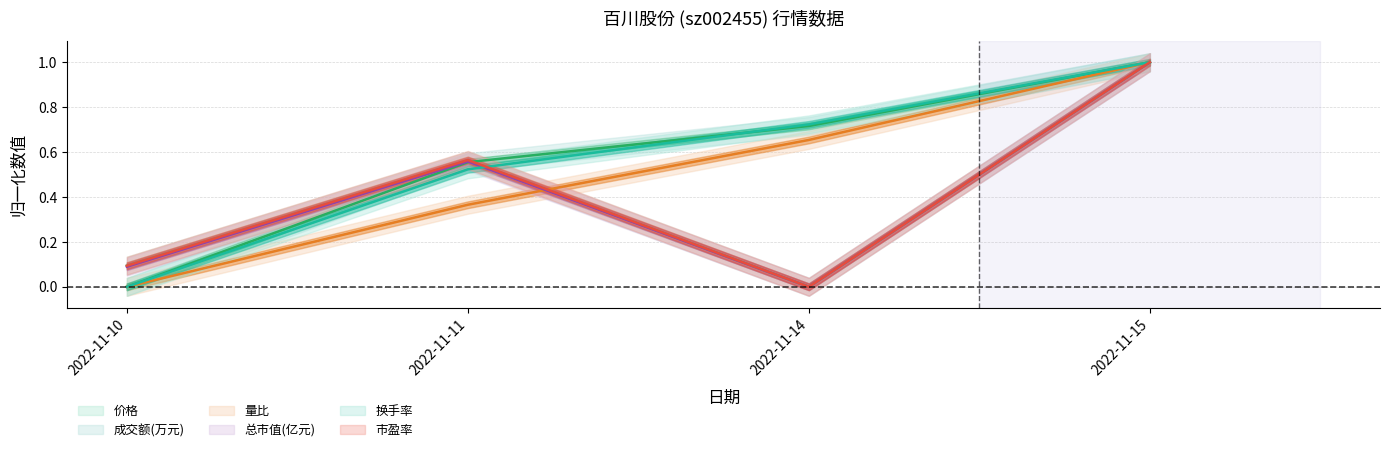

List the series in order of their peak value, highest first.

价格, 成交额(万元), 量比, 总市值(亿元), 换手率, 市盈率